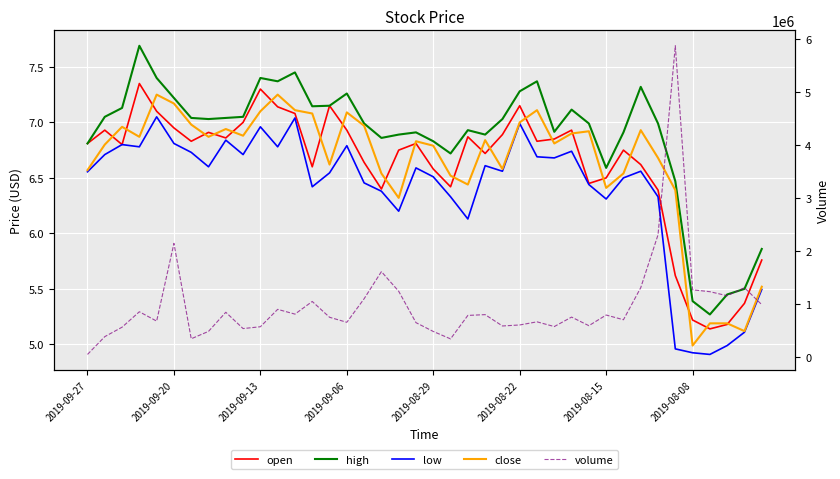

In close, how many points are higher than both neighbors (excluding endpoints)?

10